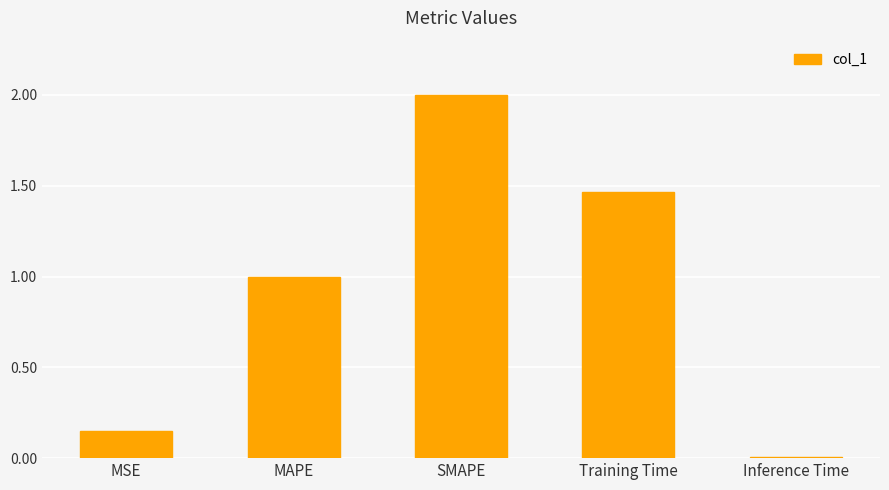

List the labels in order of value, largest first.

SMAPE, Training Time, MAPE, MSE, Inference Time